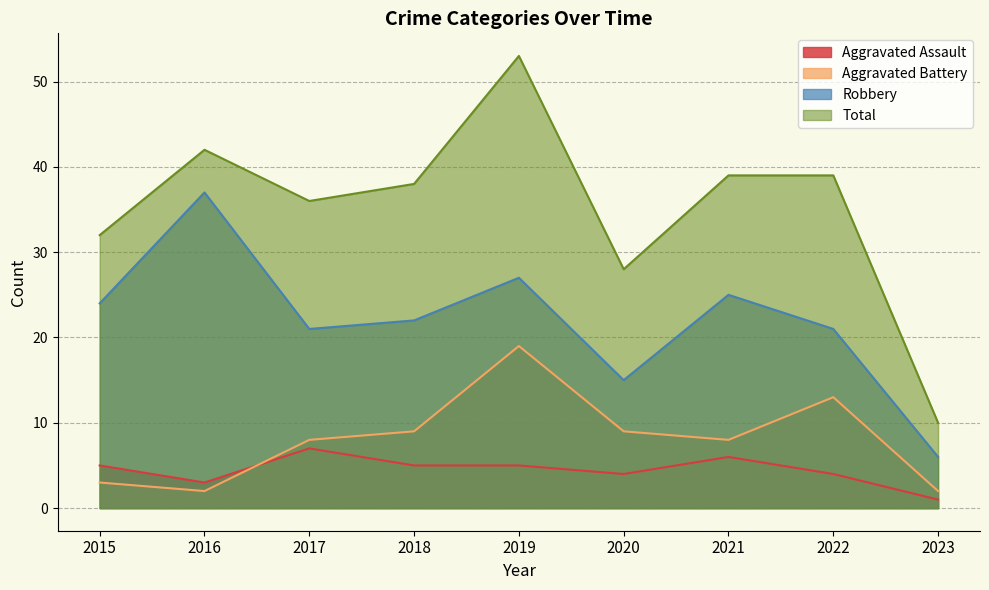

True or false: Aggravated Battery has a value of 9 at 2020.

True